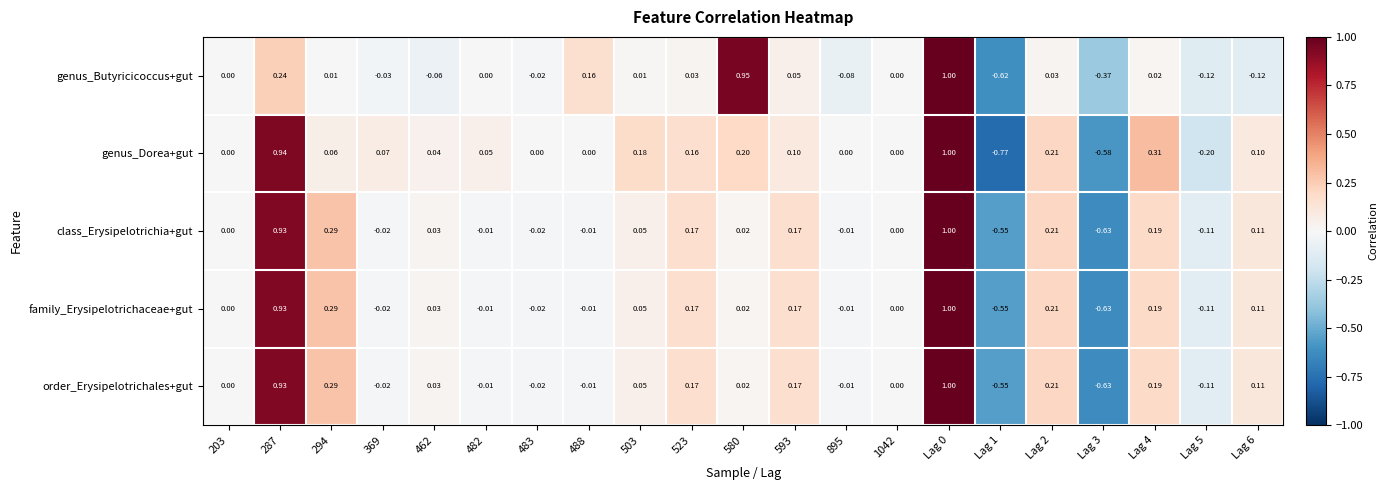

Is the value of order_Erysipelotrichales+gut at Lag 3 greater than the value of class_Erysipelotrichia+gut at 580?

No